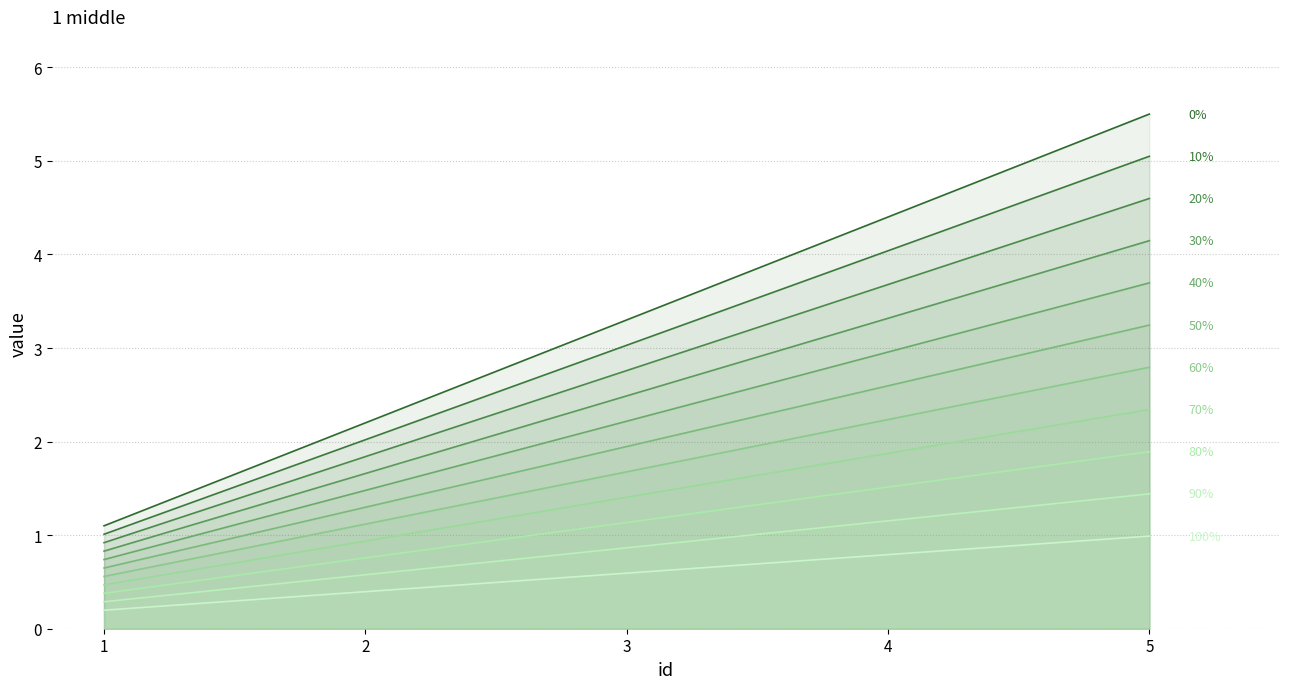

List the labels in order of value, largest first.

5, 4, 3, 2, 1